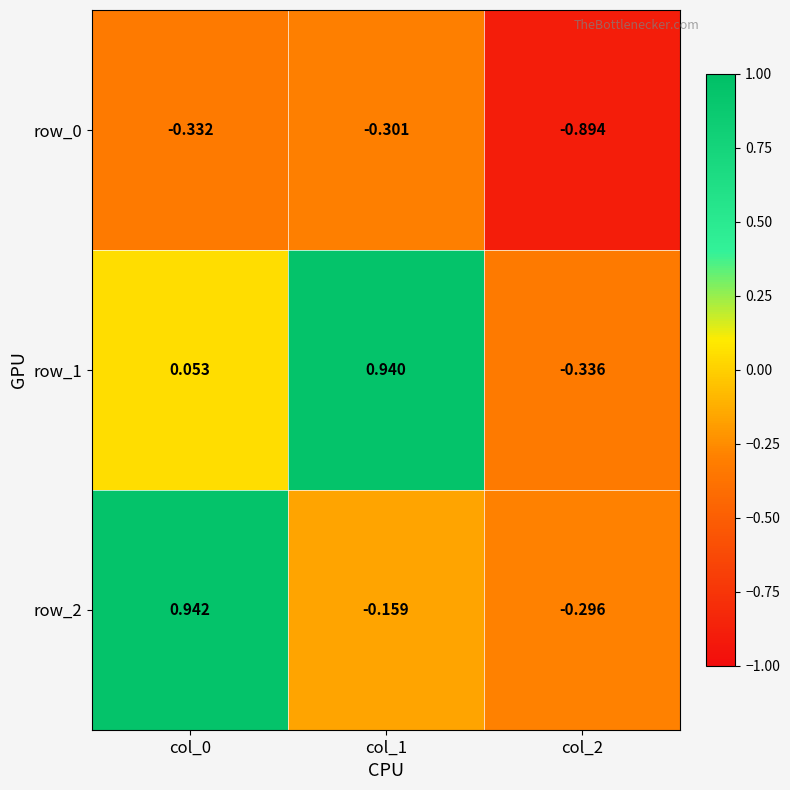

Which series has the largest total across all categories?

row_1